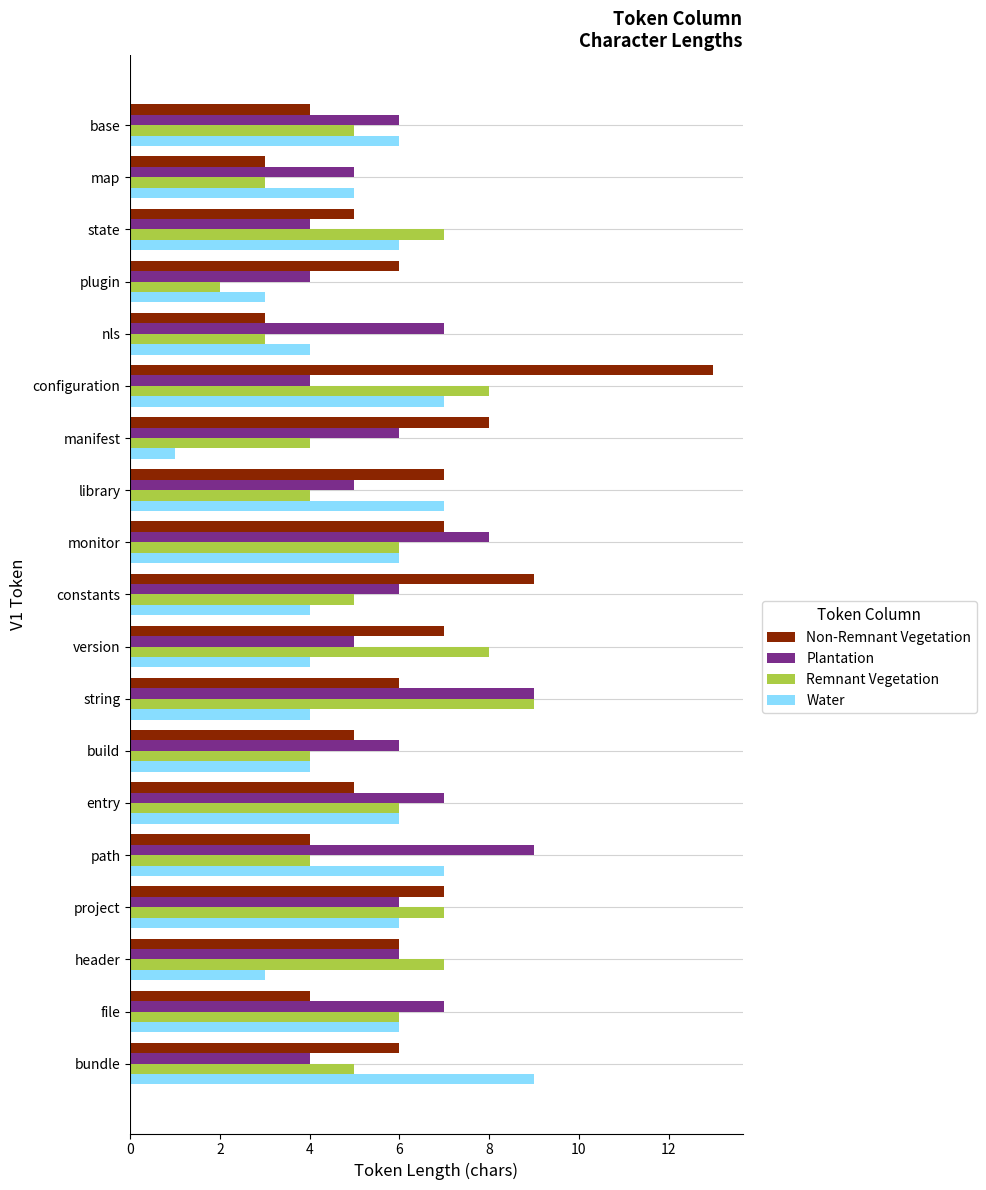

What is the greatest value displayed?

13